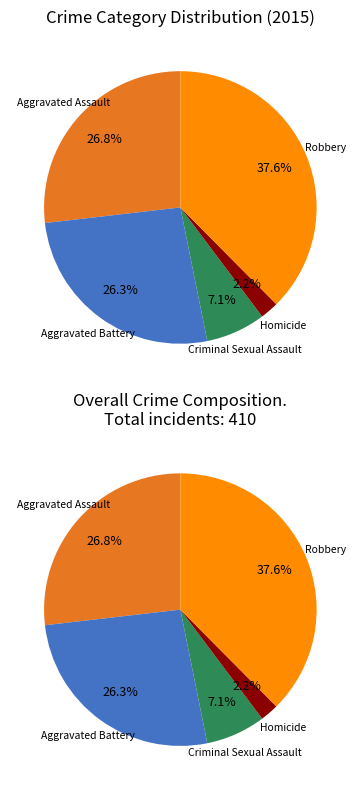

Rank the categories by value from highest to lowest.

Robbery, Aggravated Assault, Aggravated Battery, Criminal Sexual Assault, Homicide